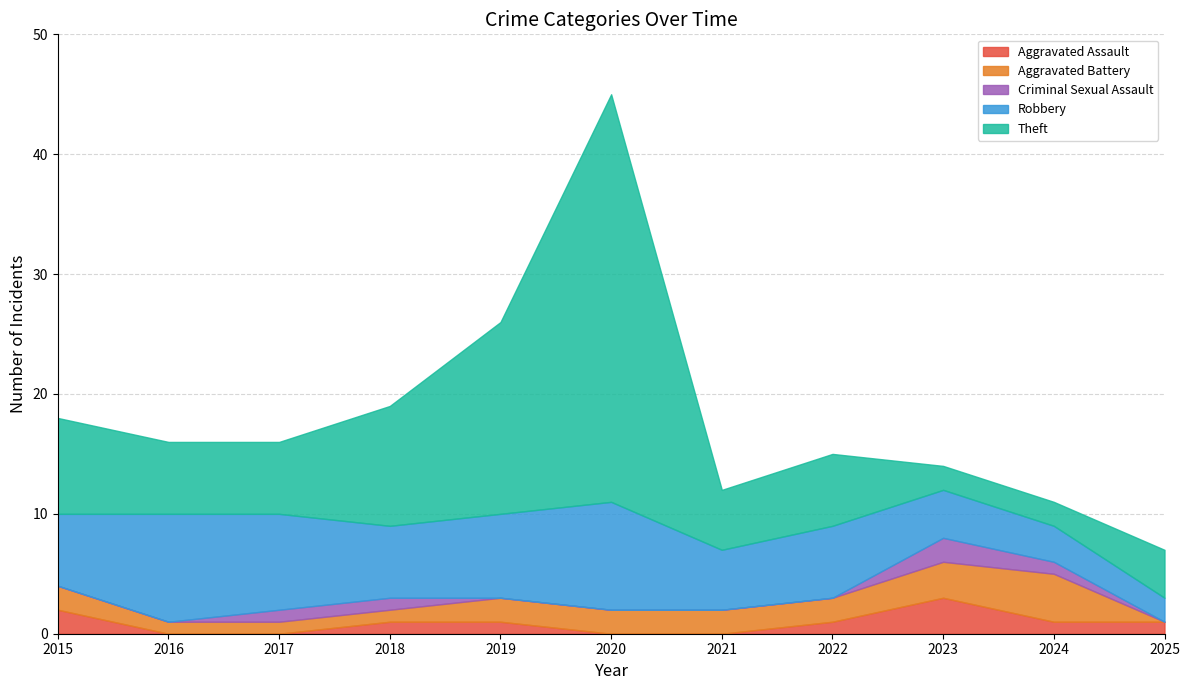

Which has a higher value, 2016 or 2022?

2022